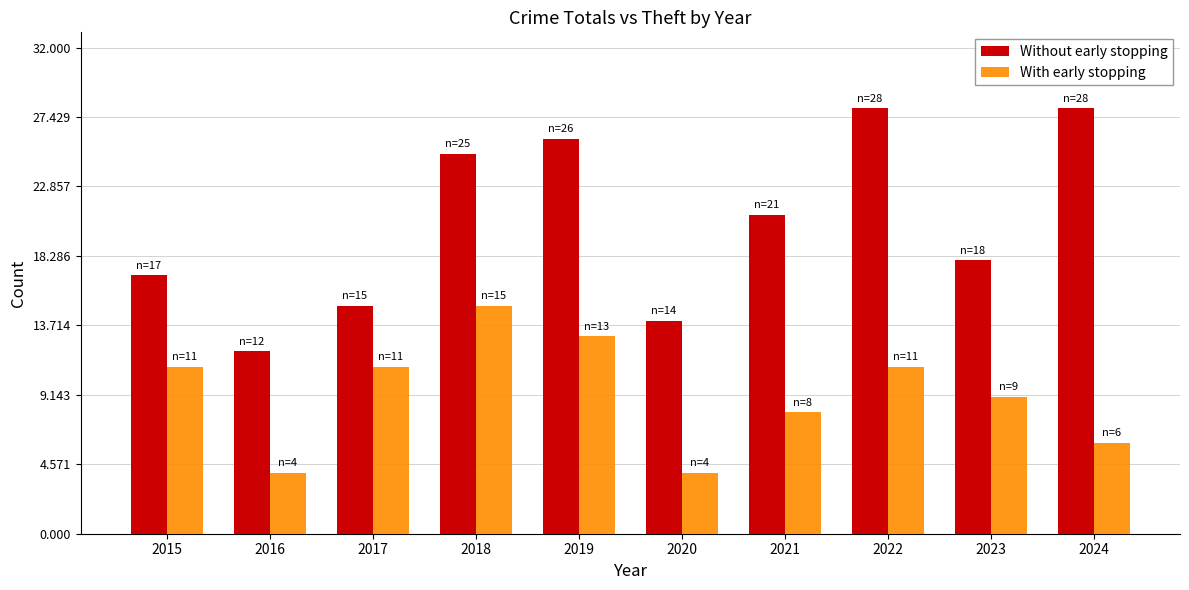

What are all the series names shown in the legend?

Without early stopping, With early stopping